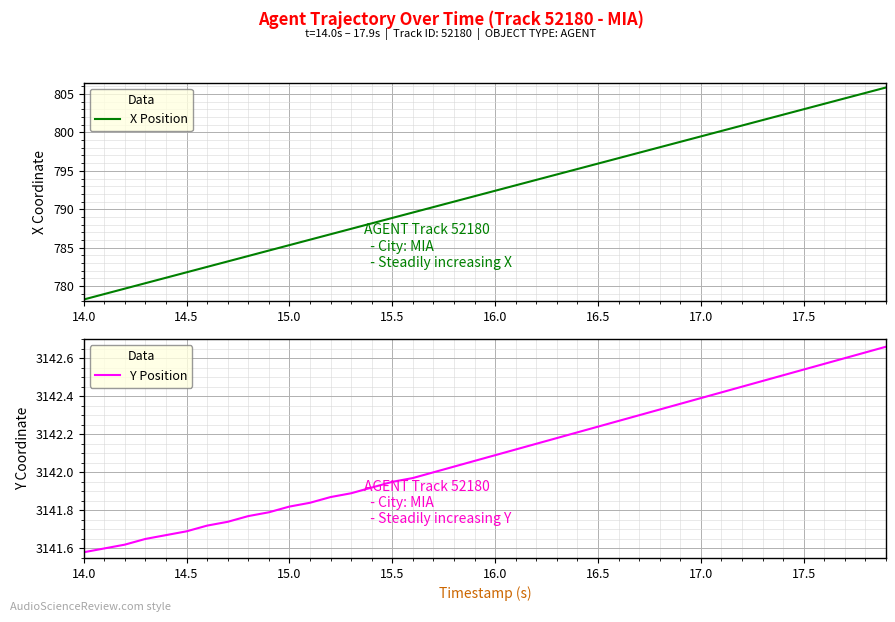

Rank the series by their average value, from lowest to highest.

X Position, Y Position